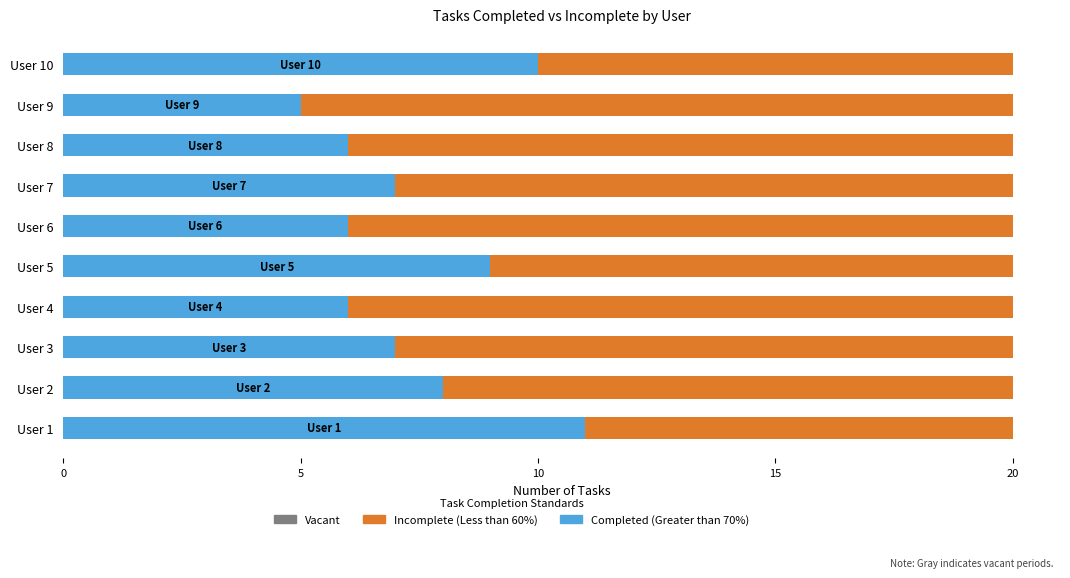

What is the average value of the completed_true series?

8